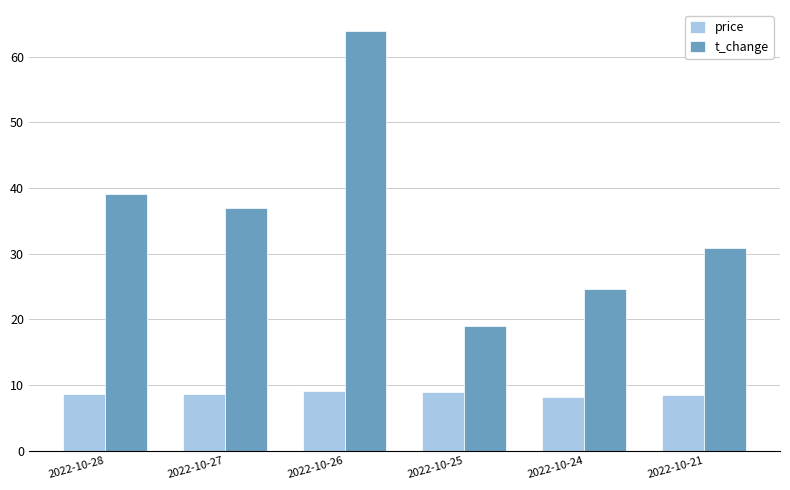

What is the difference between the maximum and minimum values in the price series?

1.0